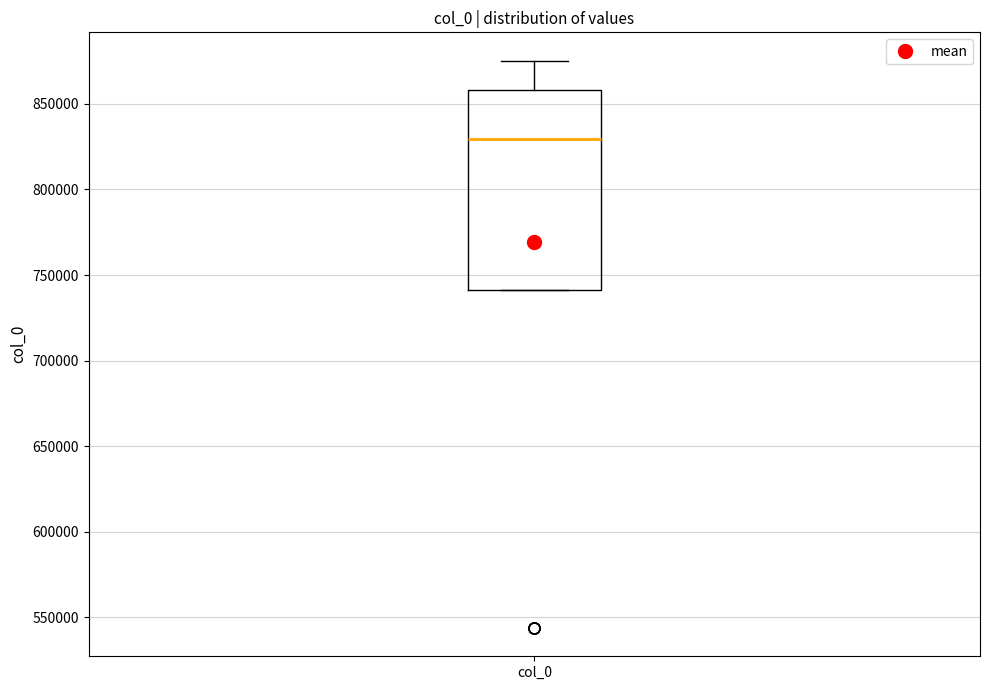

Transcribe this box plot: give where the median line is, the range the box spans, and where the two whiskers end, as read against the y-axis. The values are not printed on the chart, so give them approximately, as read against the axis.

median 830000, box 740000 to 860000, whiskers 740000 to 875000